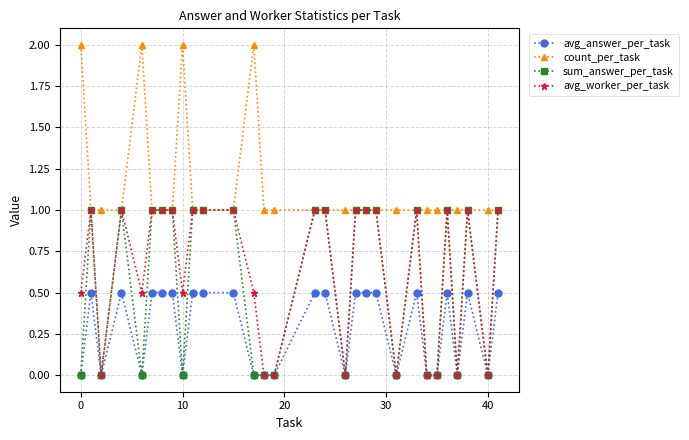

What is the average value of the count_per_task series?

1.1